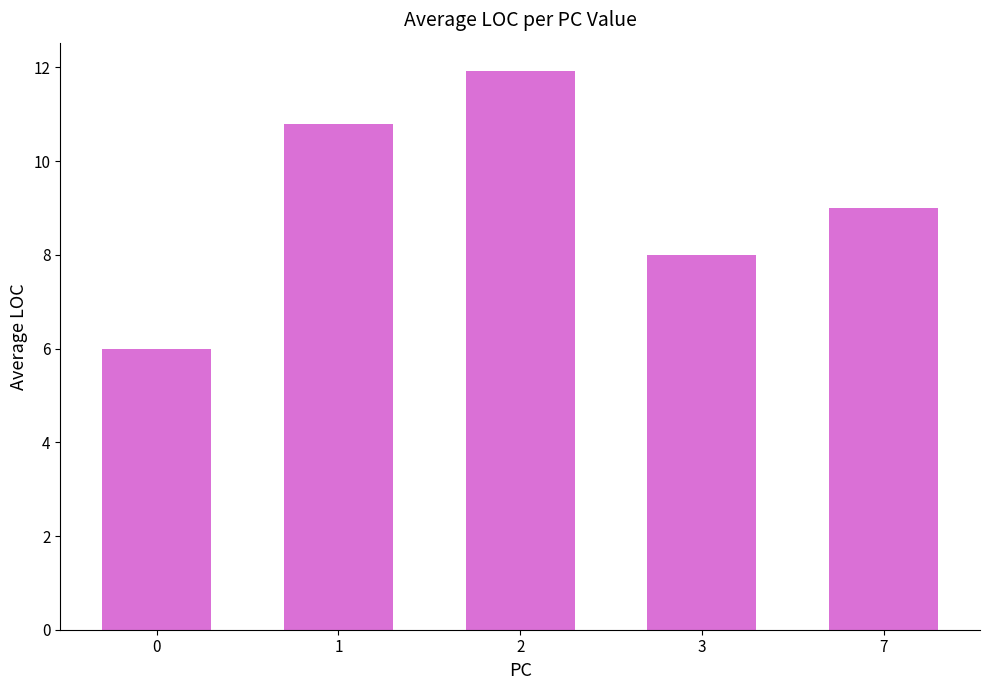

How many bars are there in total?

5